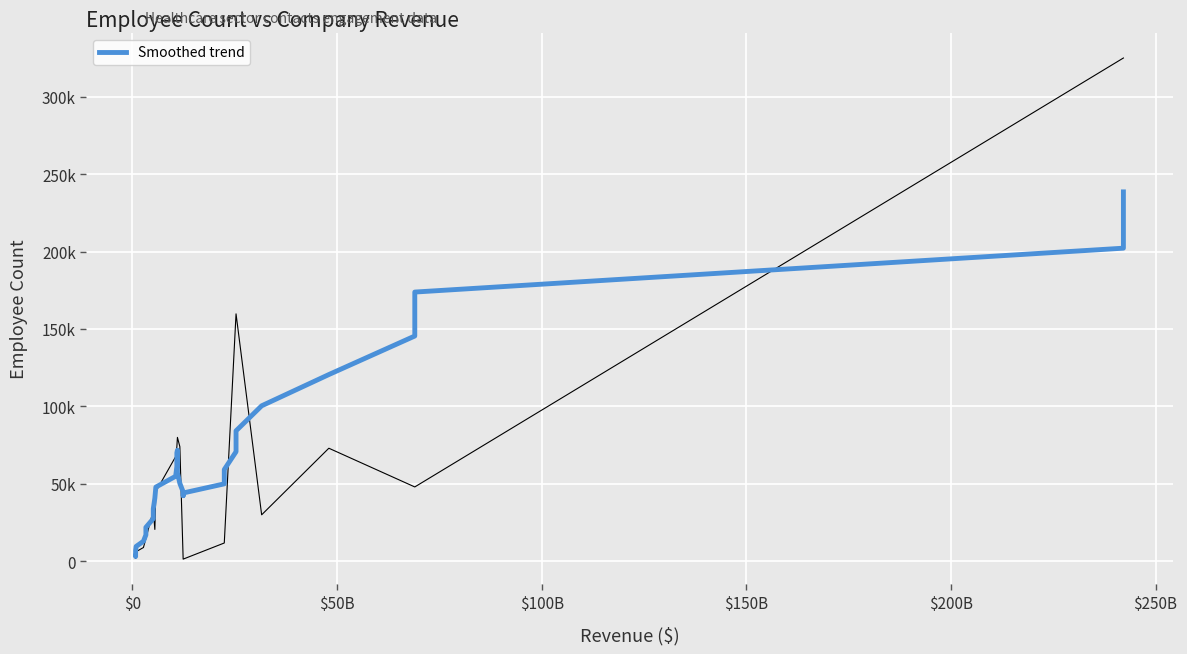

What is the average value?

62016.4